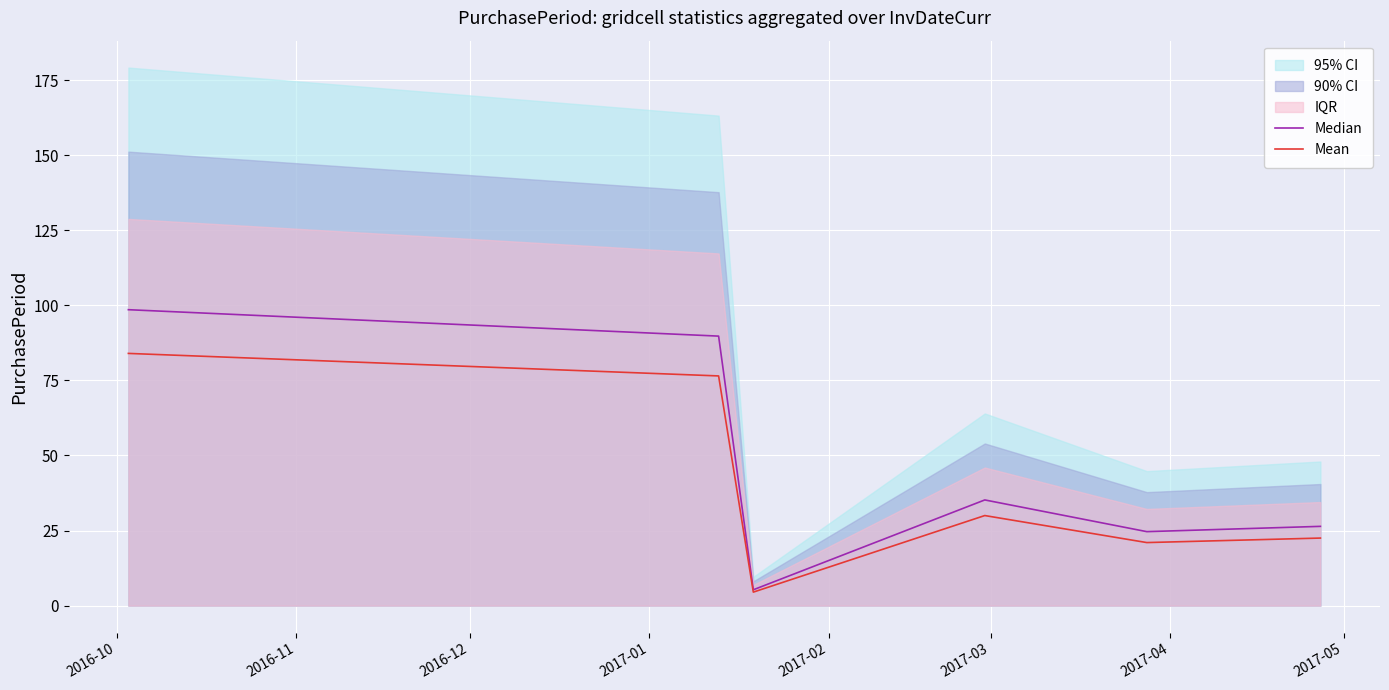

What is the highest value of the Mean series?

84.0